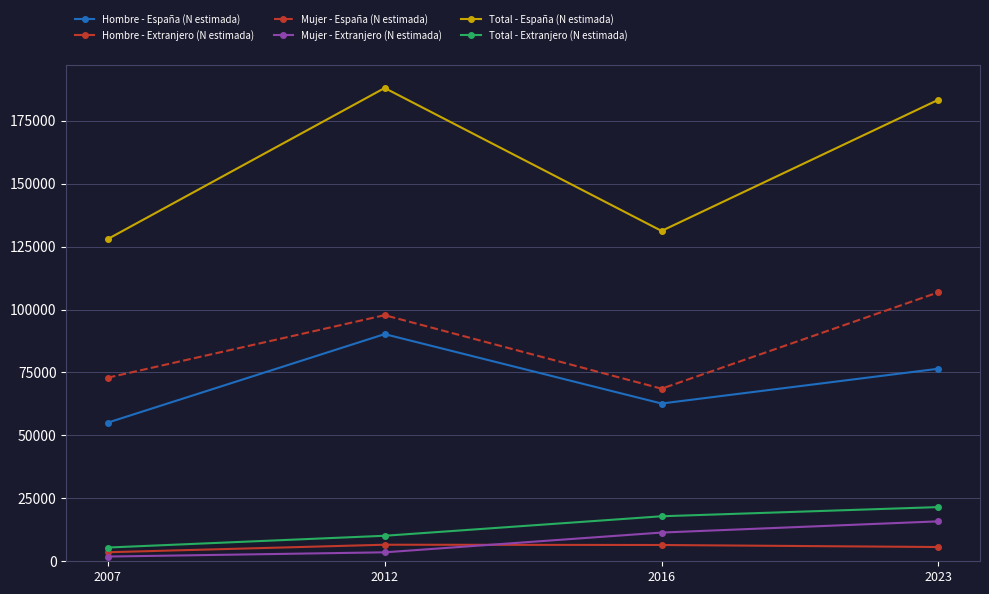

The value of Total - Extranjero (N estimada) at 2023 is 21523. True or false?

True